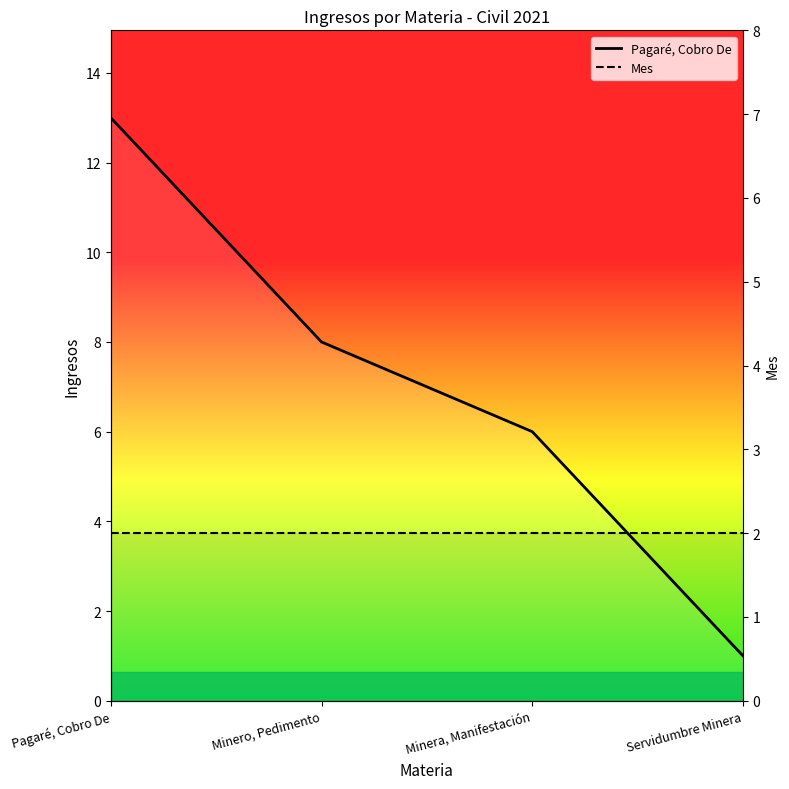

Where is Mes nearest to the value 2?

Pagaré, Cobro De